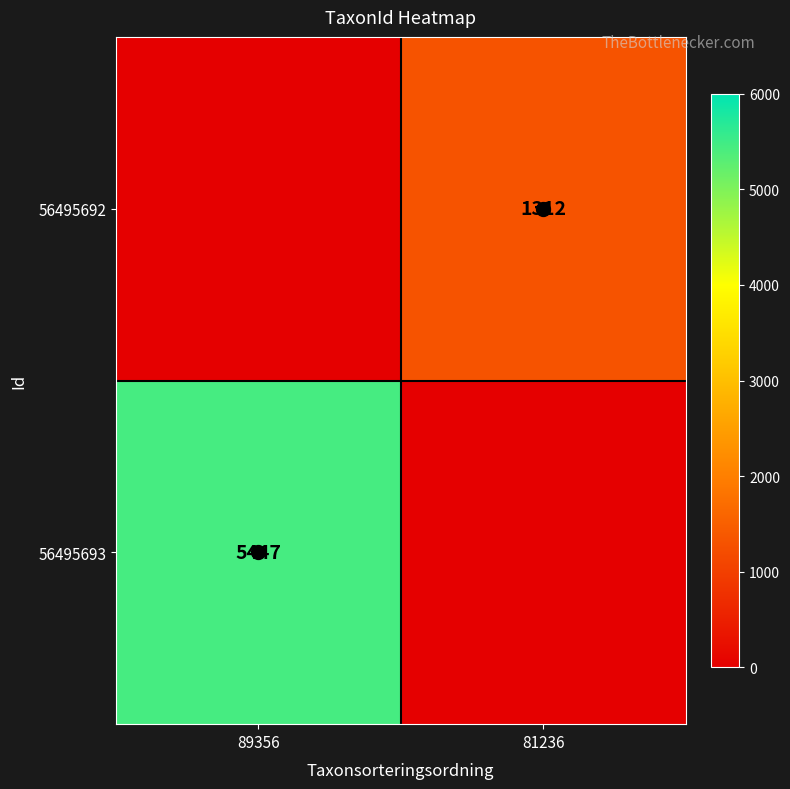

Is it true that 56495693 equals 3168 at 89356?

False